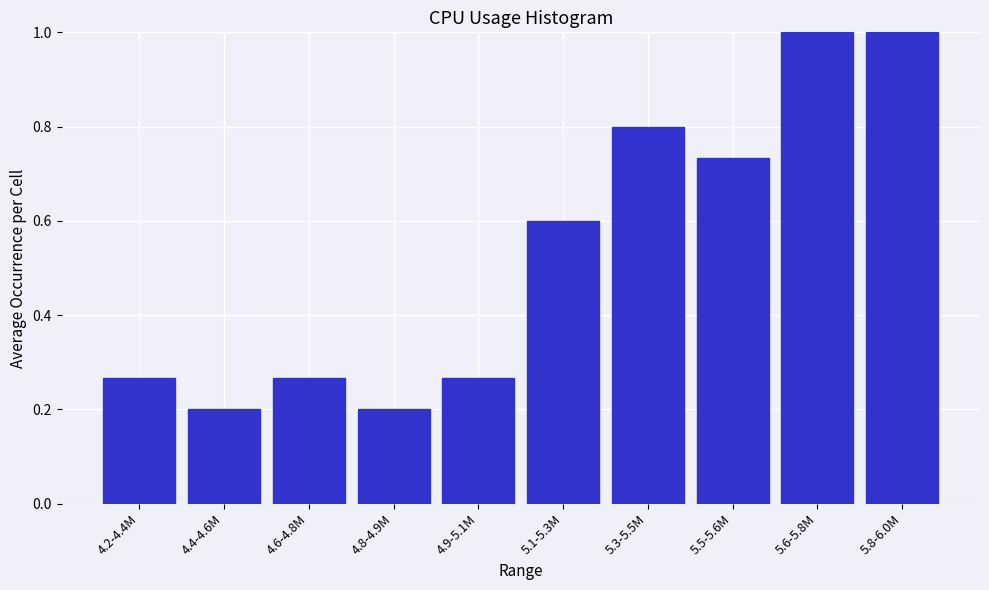

What is the change in value from 4.8-4.9M to 5.8-6.0M?

+0.8